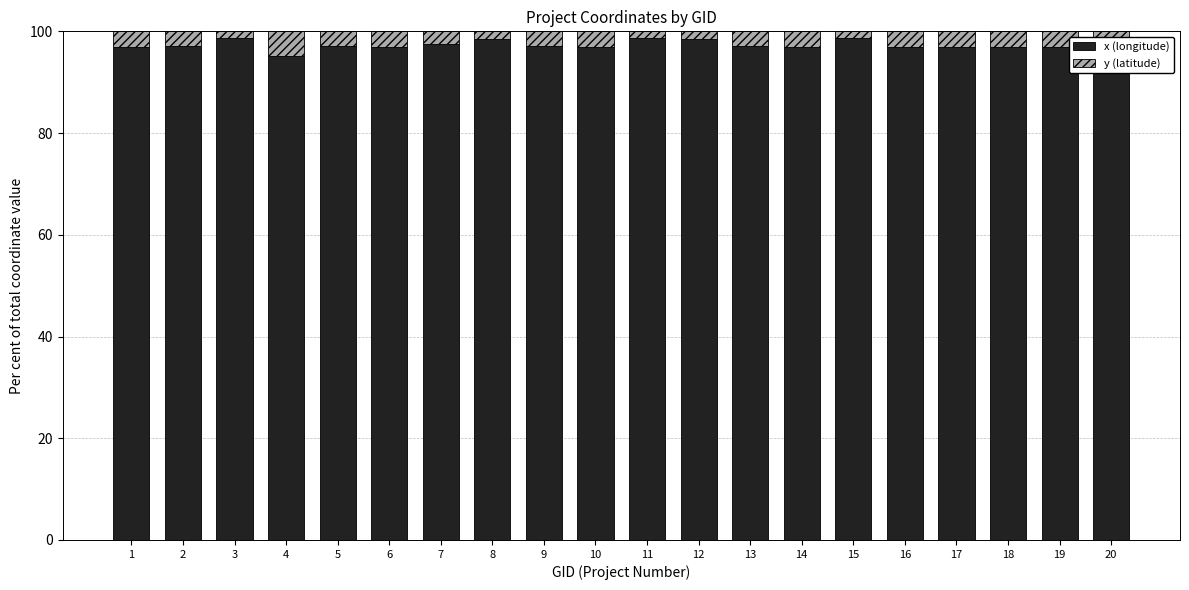

What is the difference between the second highest and minimum values in the x (longitude) series?

3.6